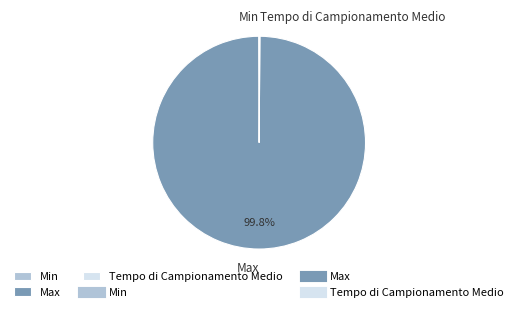

What is the majority slice?

Max